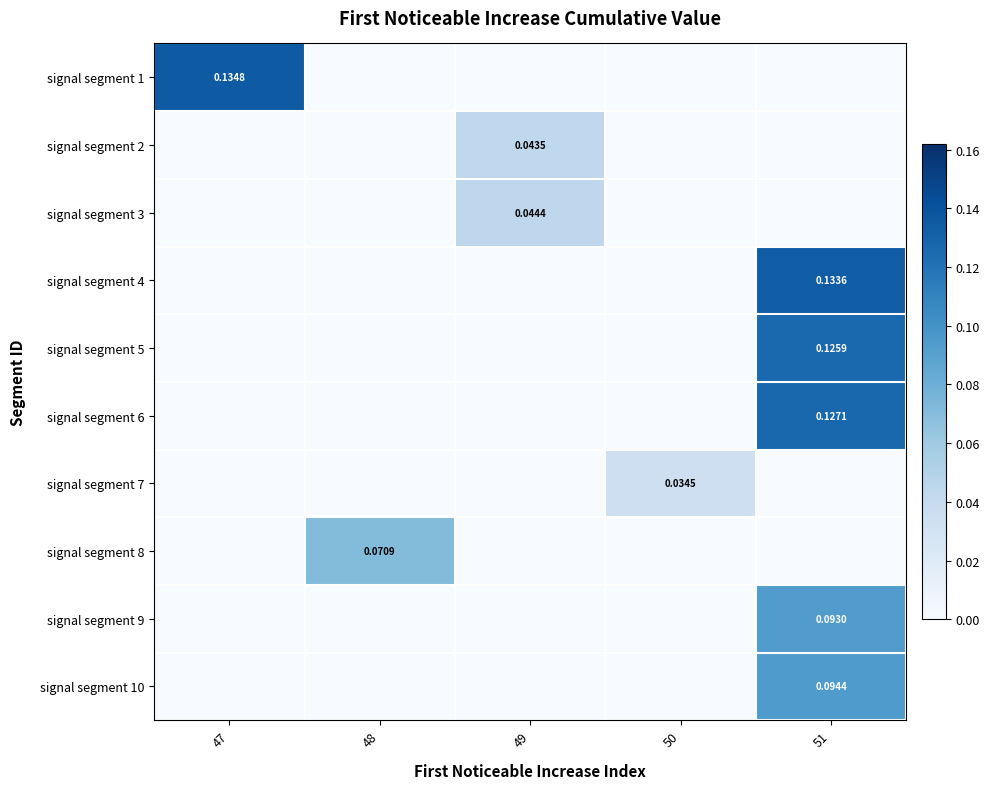

How many distinct data groups are displayed?

10